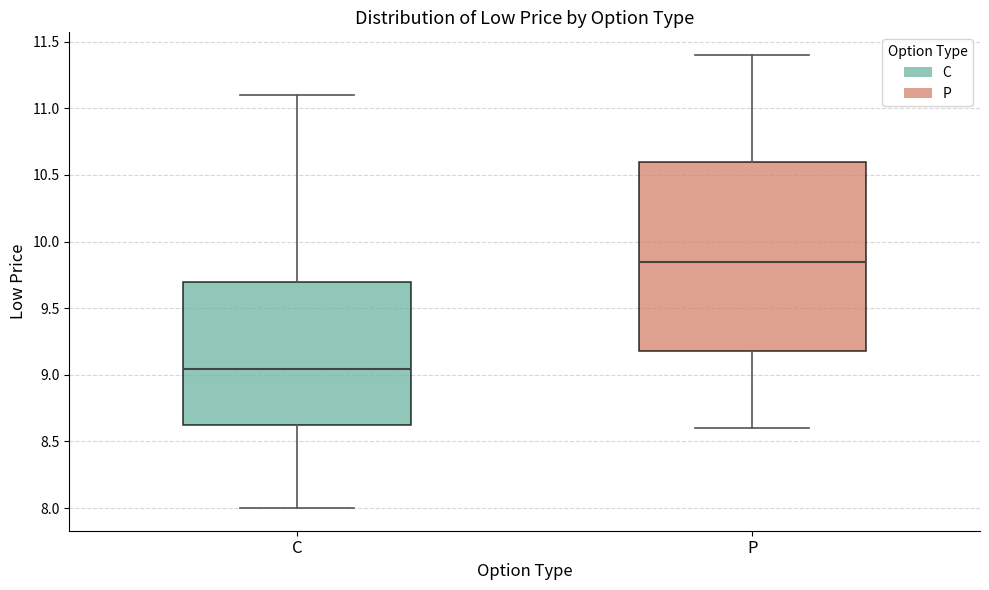

Reading left to right, read every box against the y-axis: the position of its median line, the range the box covers, and the ends of its whiskers. The values are not printed on the chart, so give them approximately, as read against the axis.

C: median 9.05, box 8.65 to 9.70, whiskers 8.00 to 11.10
P: median 9.85, box 9.20 to 10.60, whiskers 8.60 to 11.40